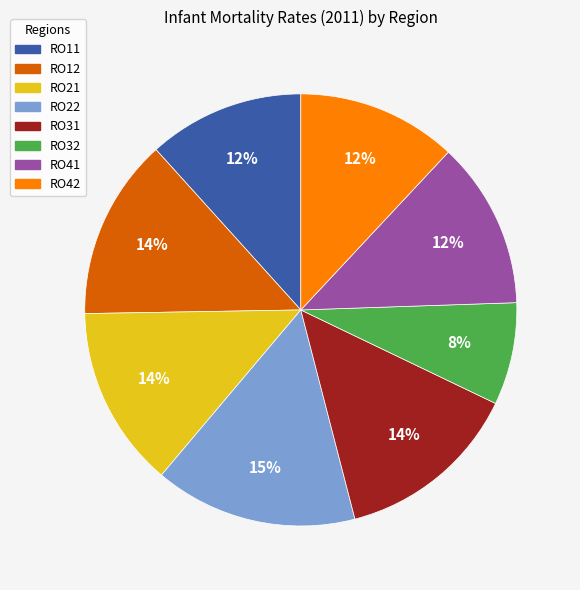

Does any single category account for the majority?

No